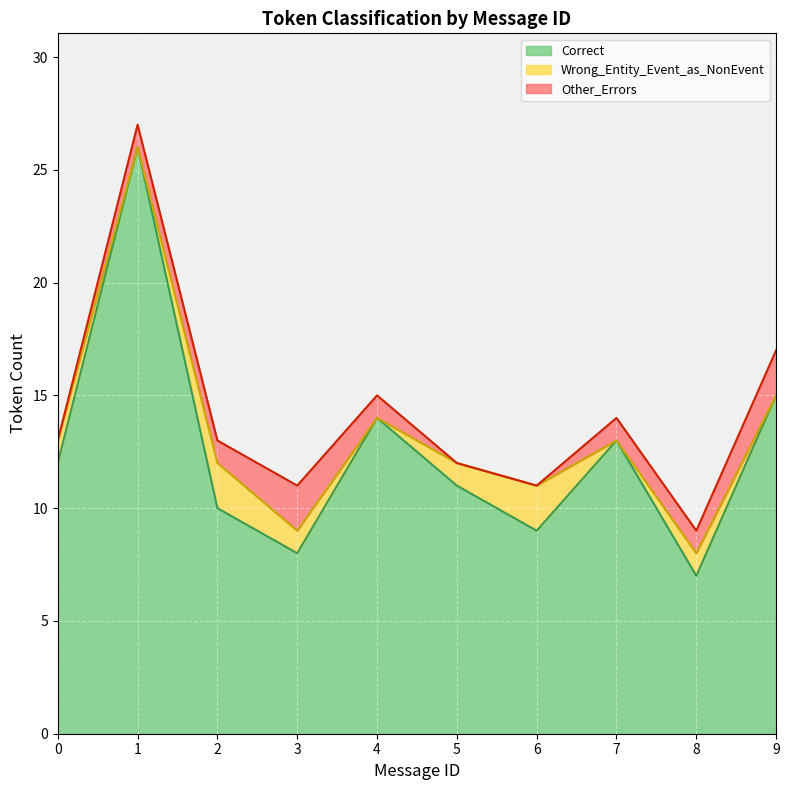

Where is Correct nearest to the value 16?

9